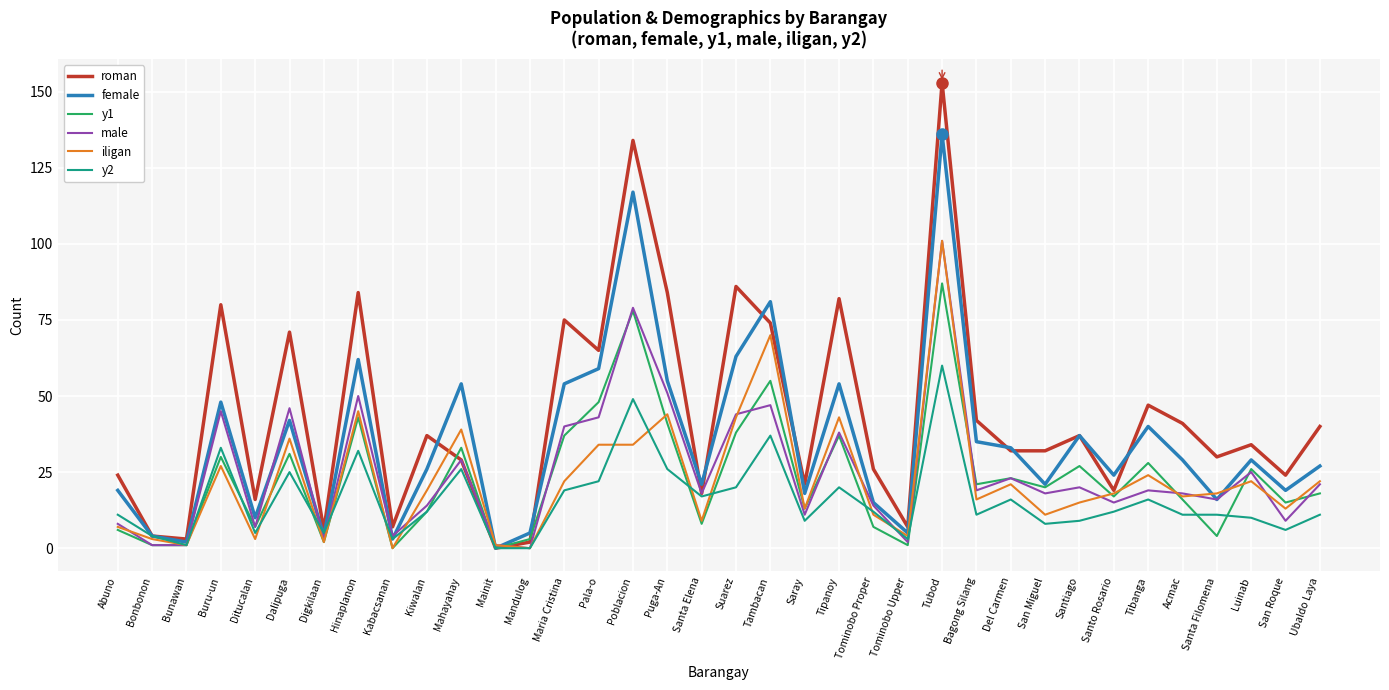

Which series has the largest range (max minus min)?

roman